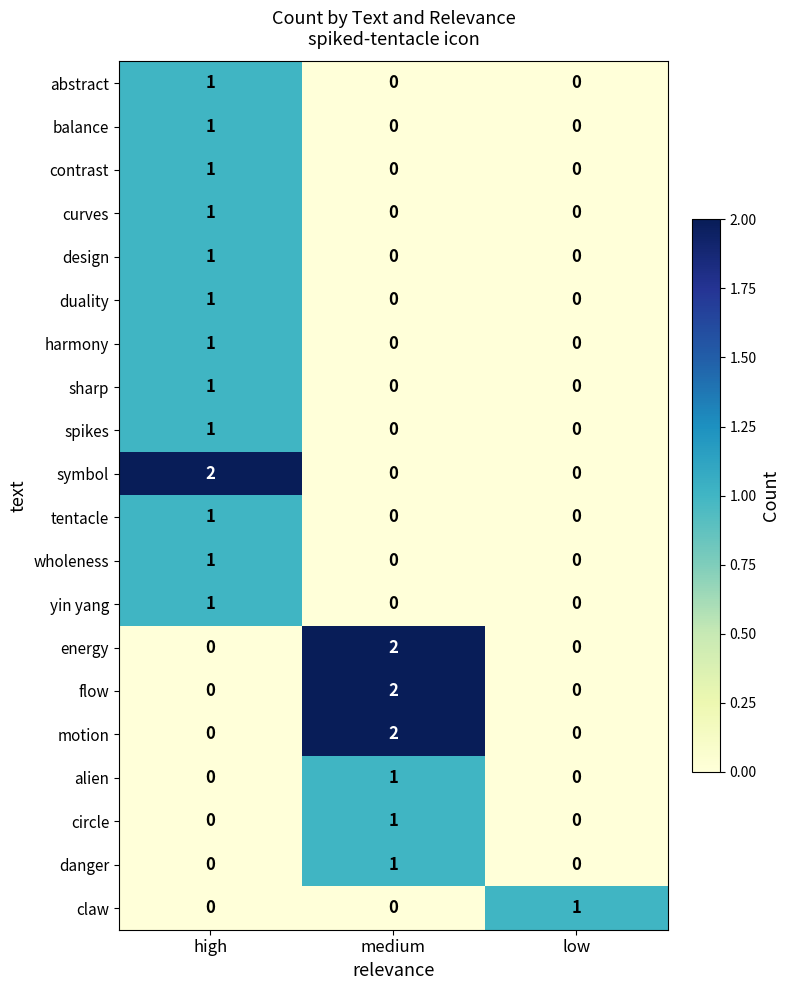

What is the total value across all series at low?

1